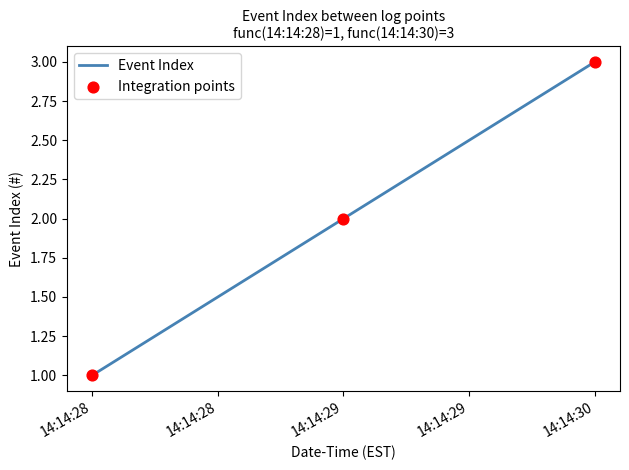

Which category has the highest value across all series?

14:14:30